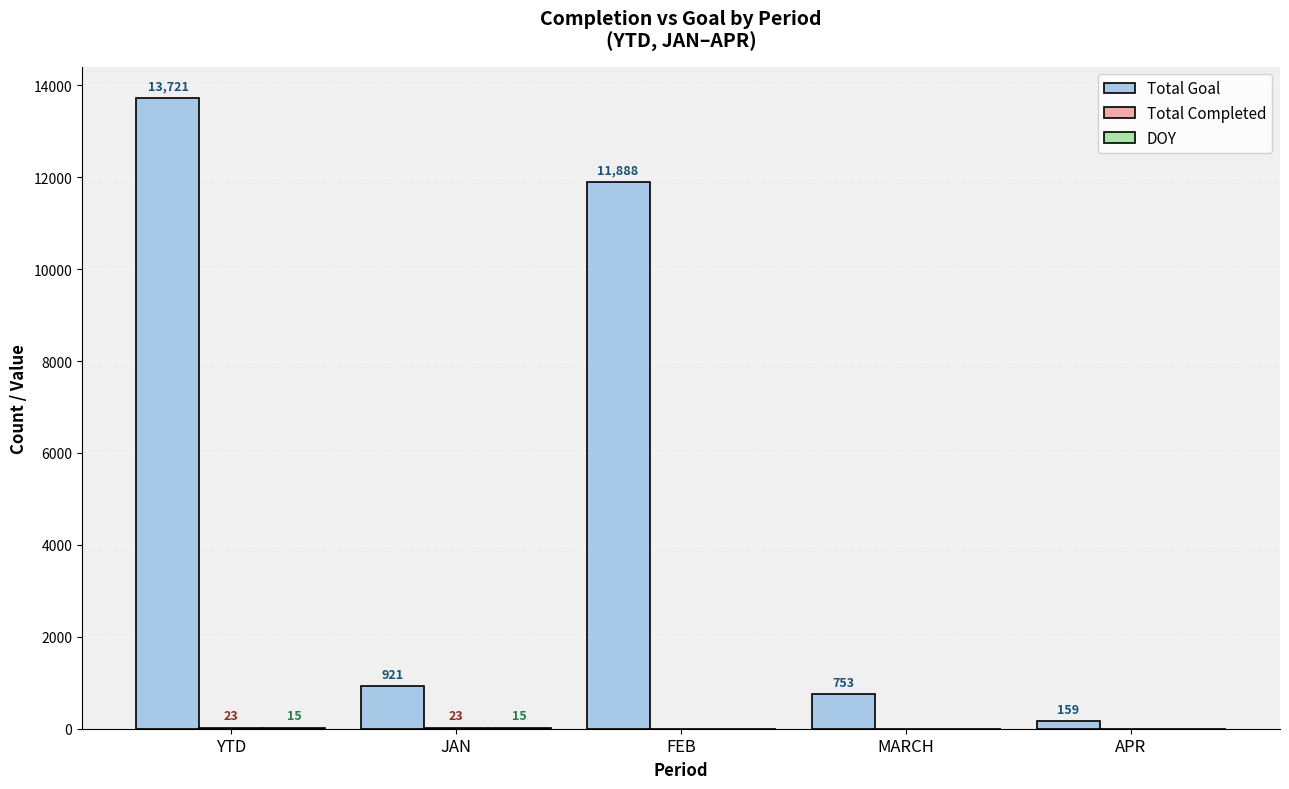

Where is Total Goal nearest to the value 6940?

FEB